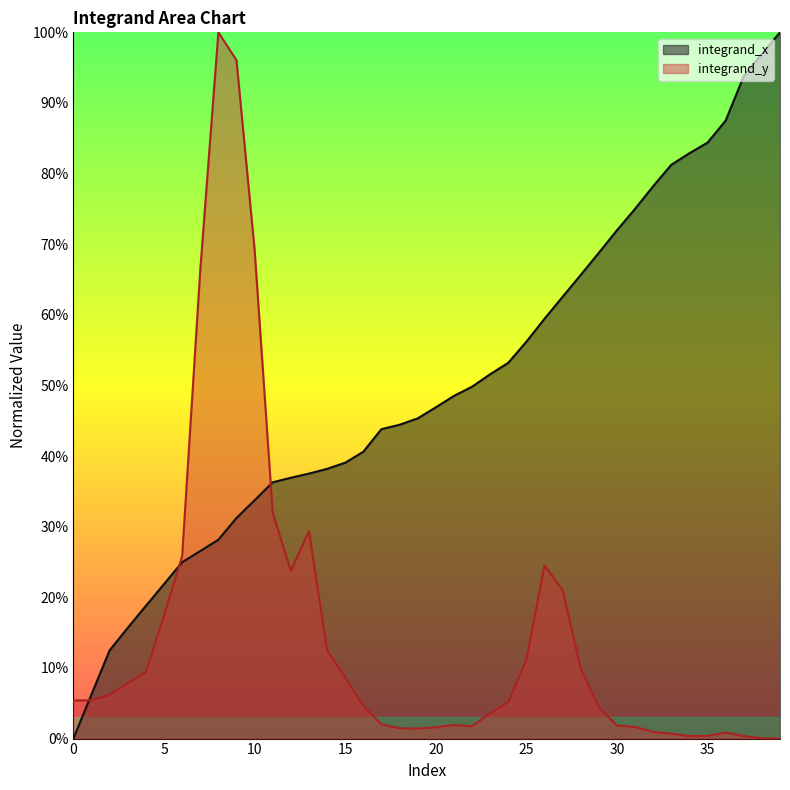

How many data points does each series have?

40